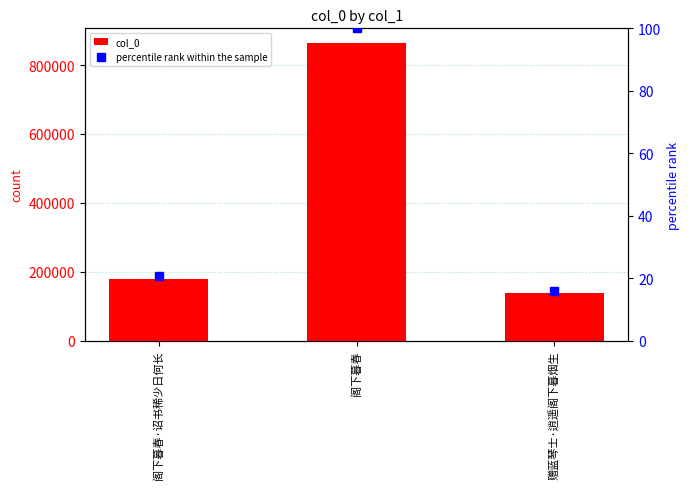

Where does the percentile rank within the sample series first go above 20?

阁下暮春·诏书稀少日何长